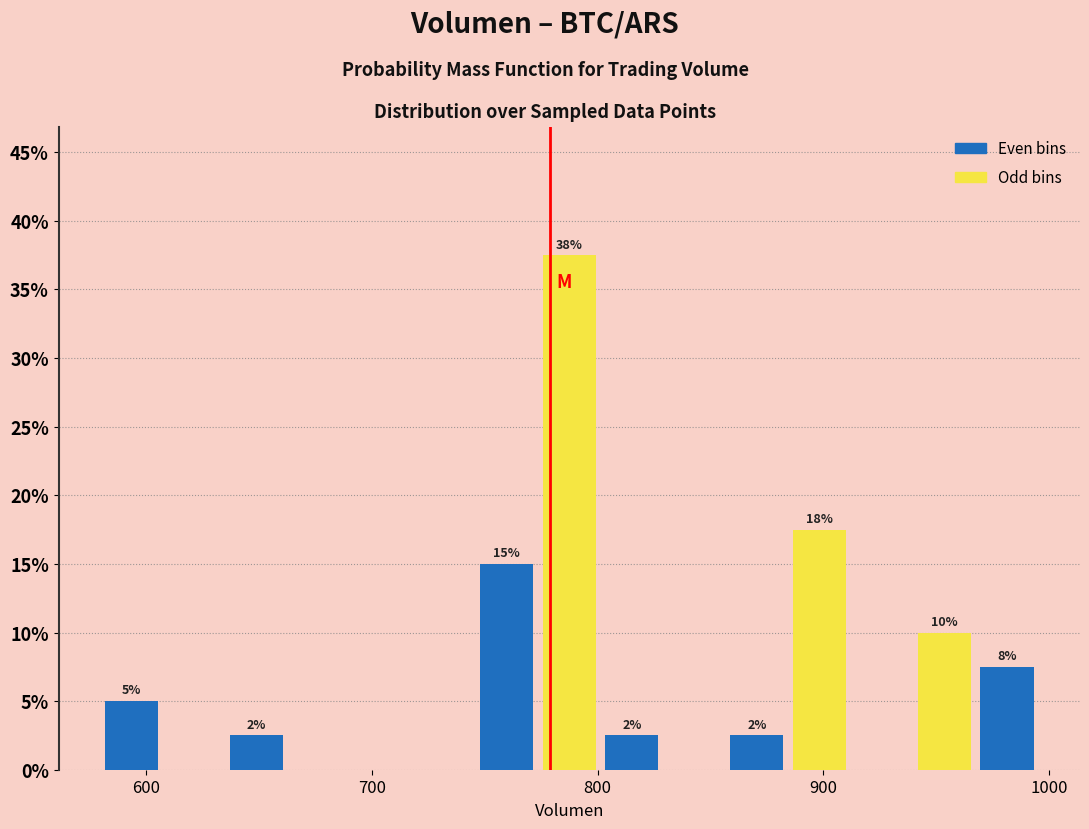

Around what value on the x-axis is the tallest bar? Give the approximate position of its centre, as read against the axis.

790